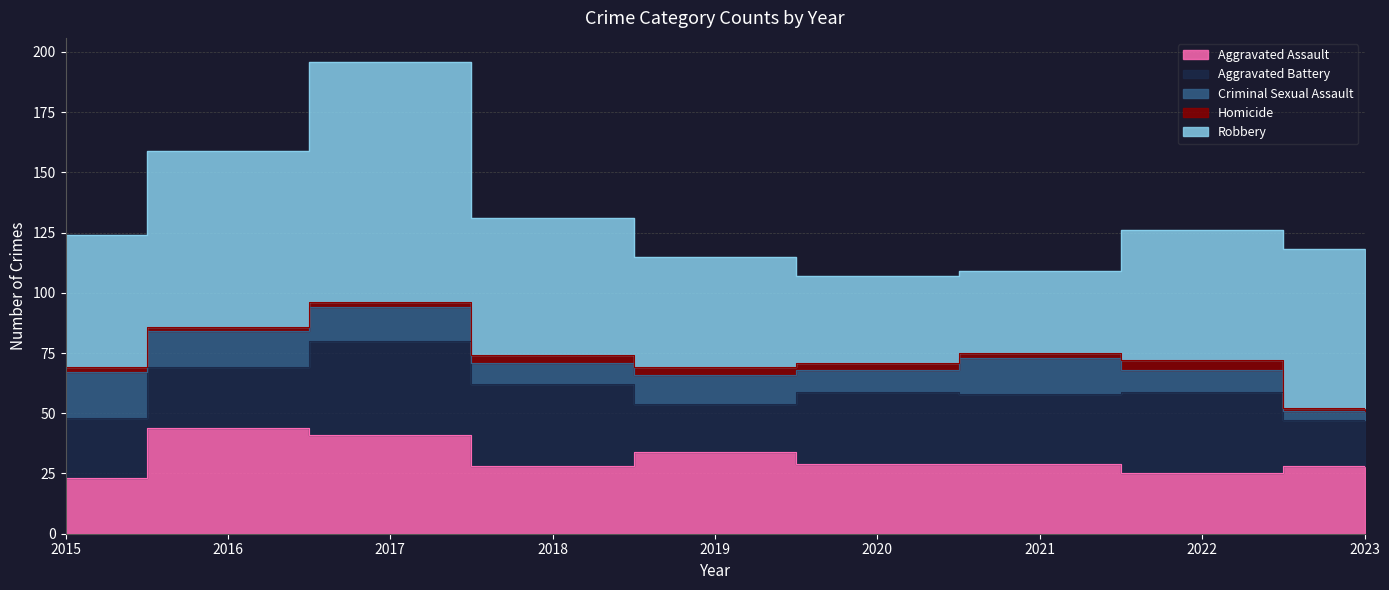

True or false: Robbery and Aggravated Battery cross at least once.

False